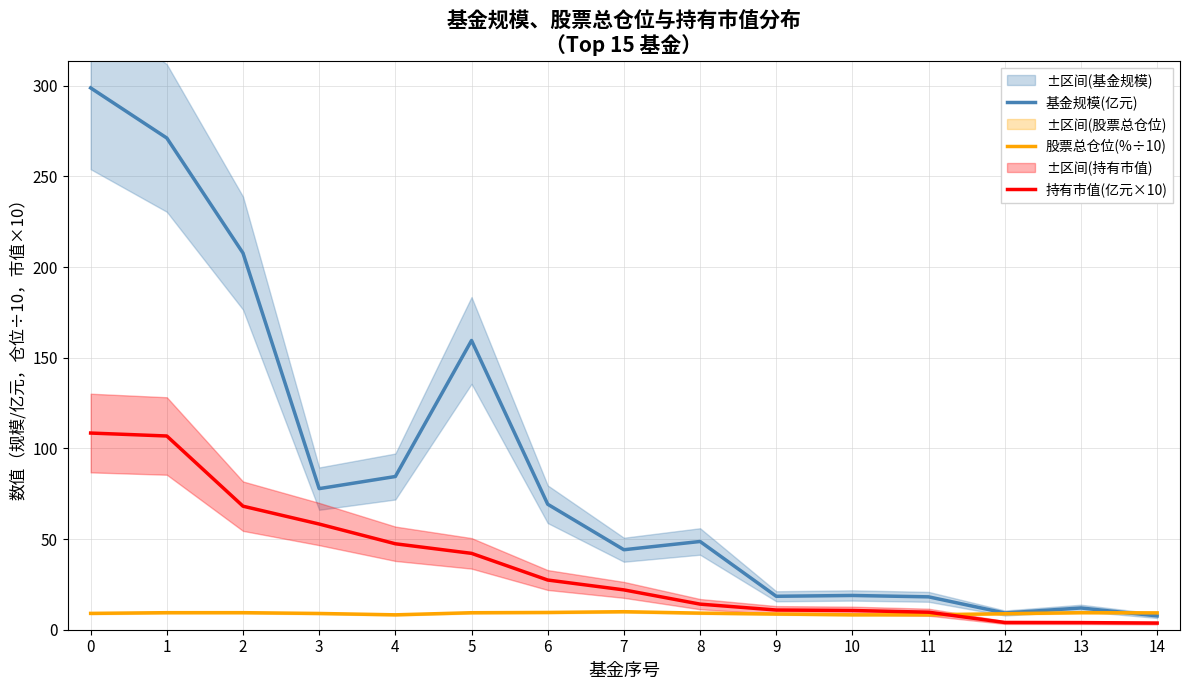

What is the spread (max minus min) of values at 9?

9.8